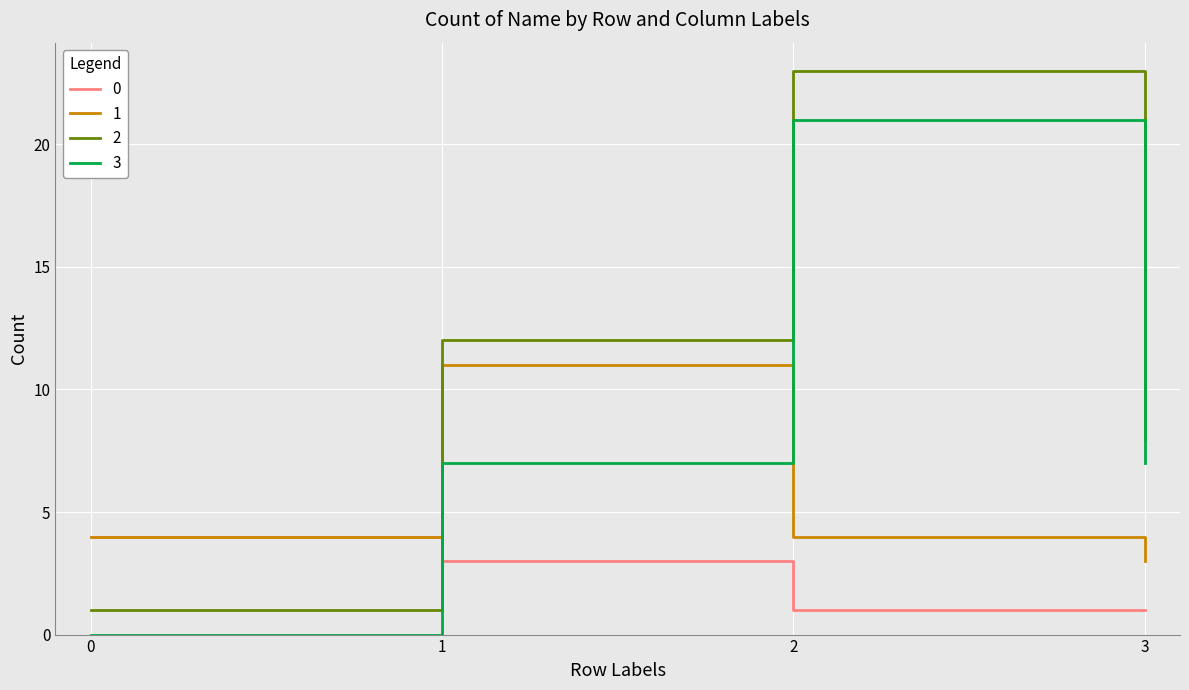

How many interior local peaks does the 2 series have?

1